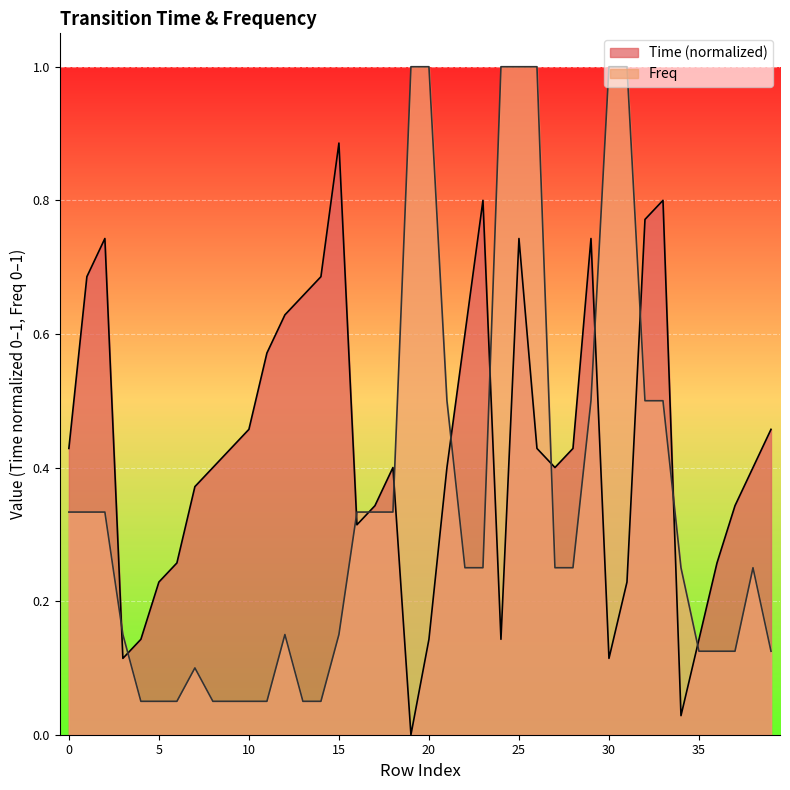

At which category is the sum across all series the highest?

25